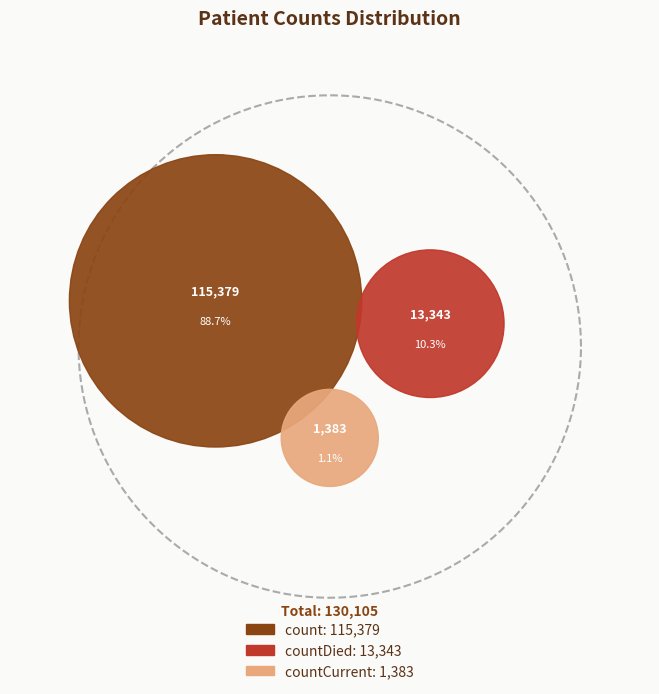

Is it true that count is 97% of the pie?

False